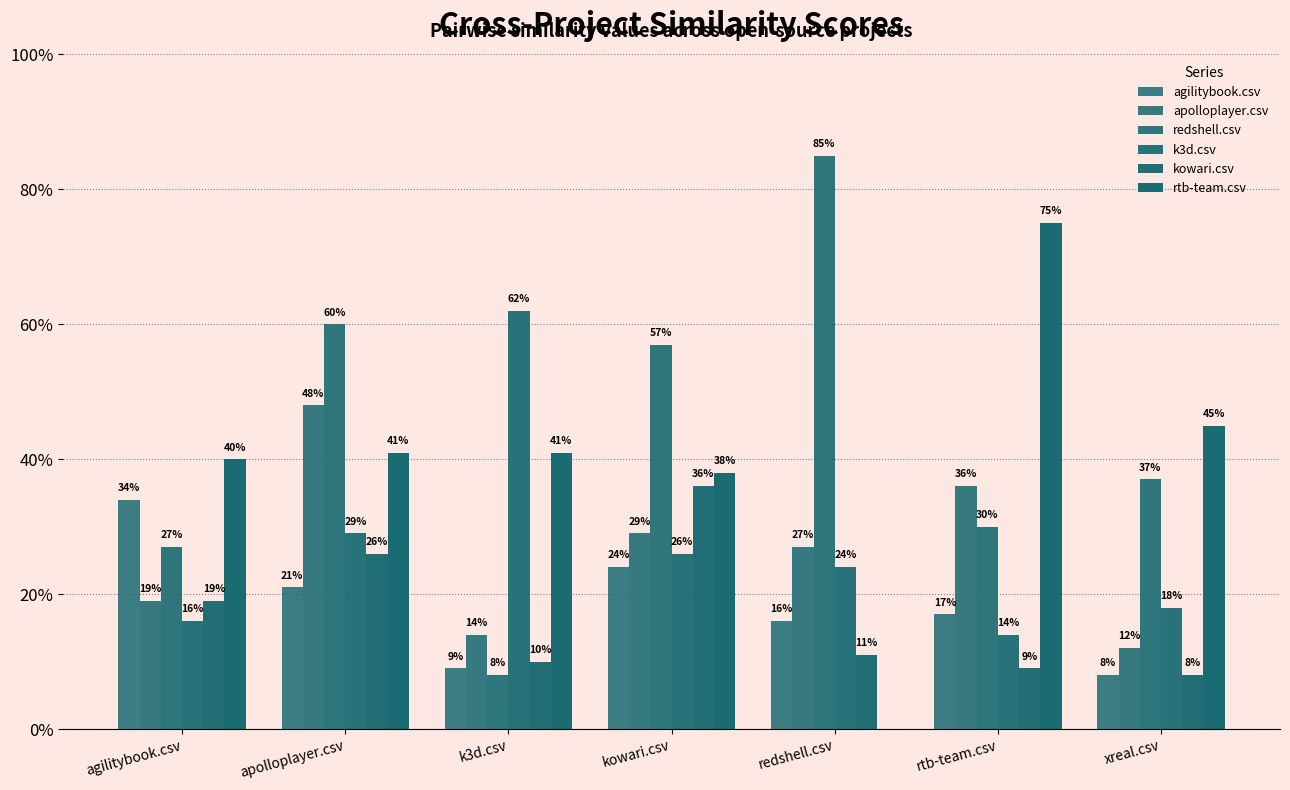

True or false: redshell.csv has a value of 0.2 at agilitybook.csv.

False